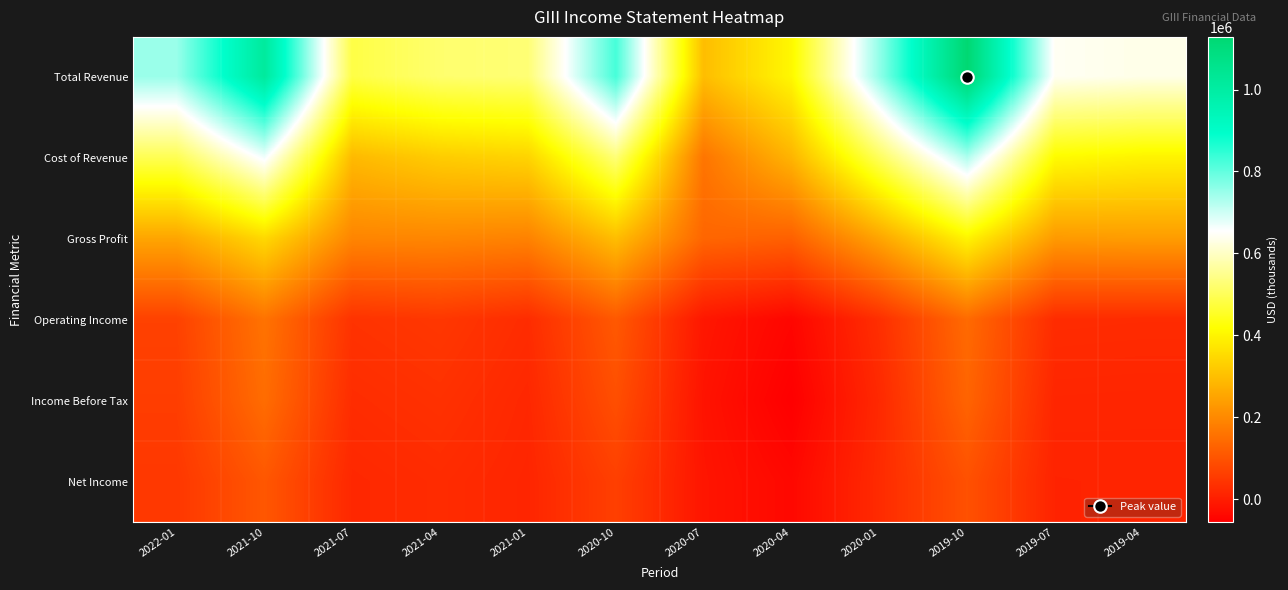

What is the spread (max minus min) of values at 2019-10?

1033000